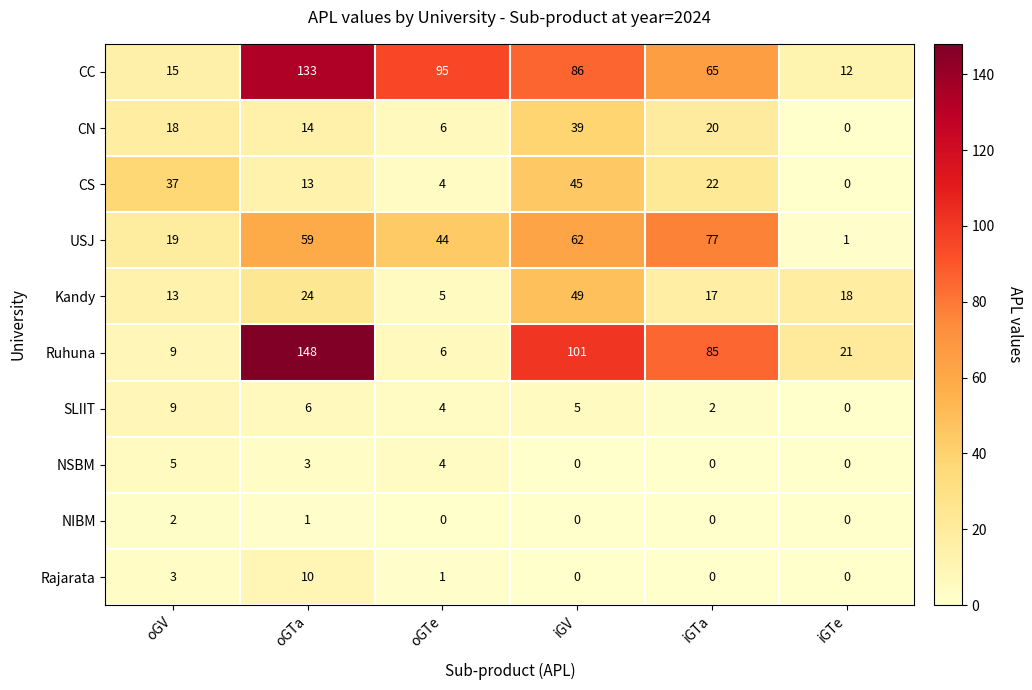

At how many categories does at least one series exceed 38?

4